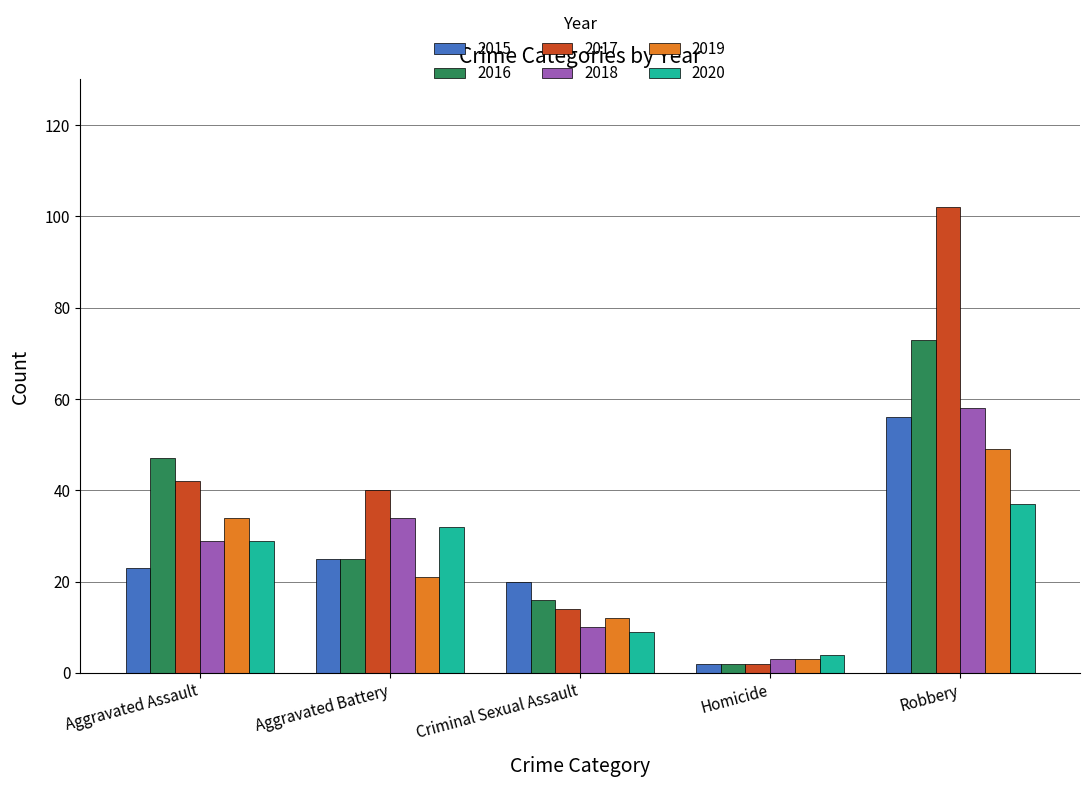

True or false: 2015 has a value of 17 at Robbery.

False